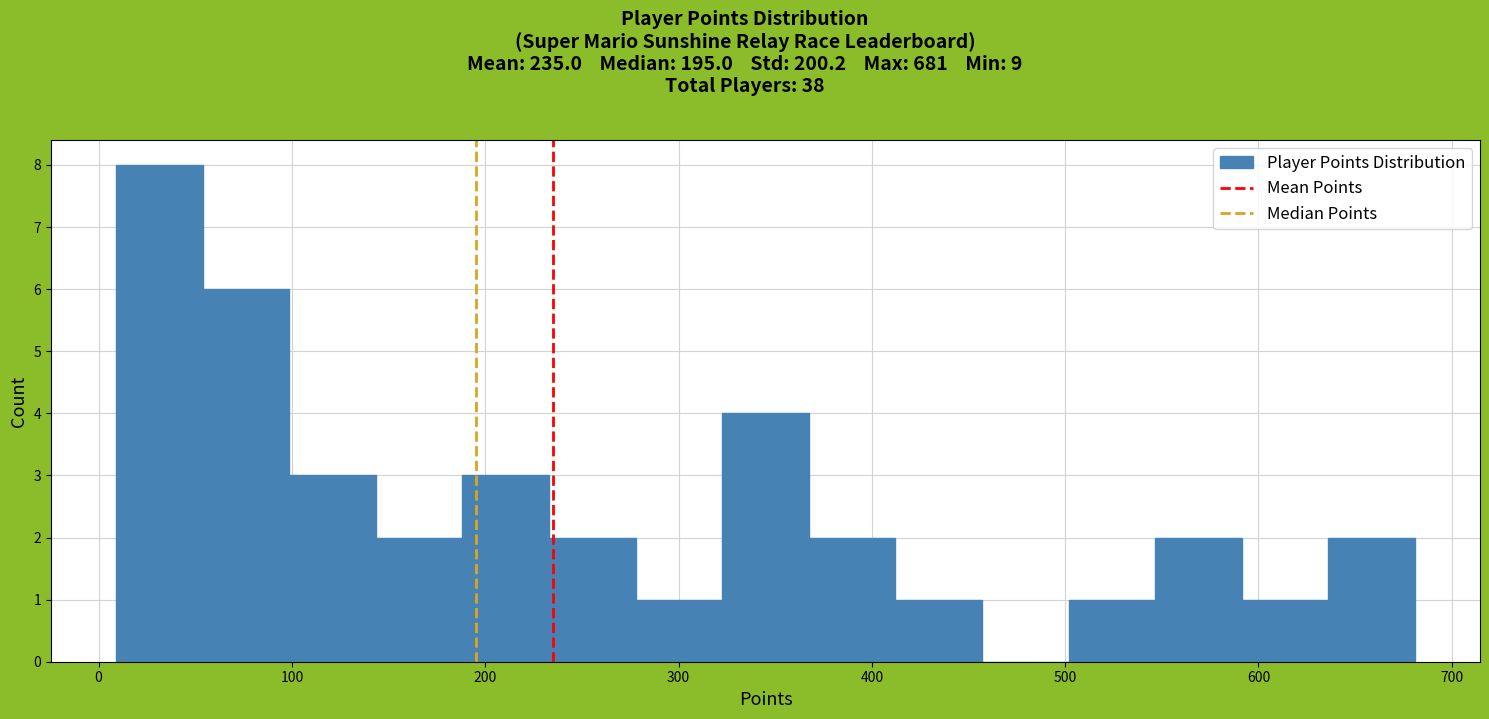

Over which range of the x-axis is the bar tallest?

10 to 50